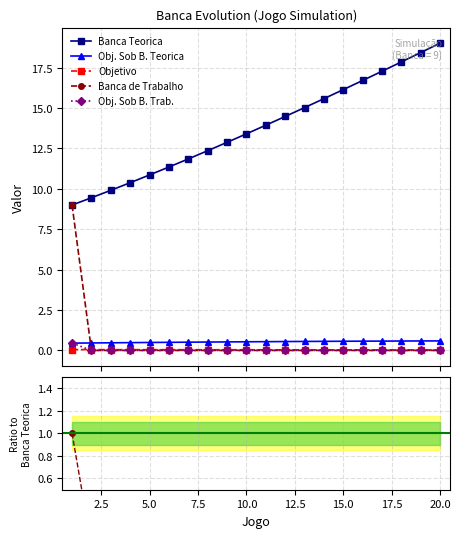

Which series has the largest range (max minus min)?

Banca Teorica